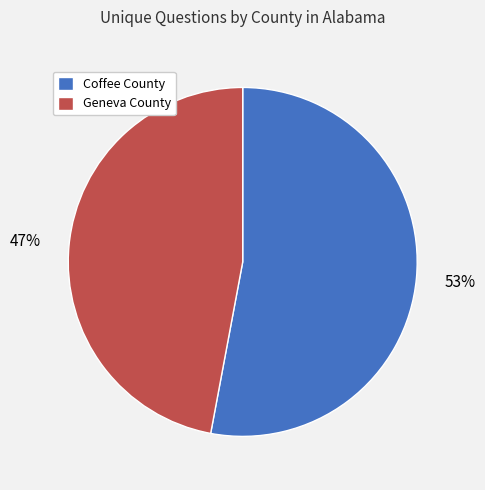

What is the ratio of the value at Geneva County to the value at Coffee County?

0.9